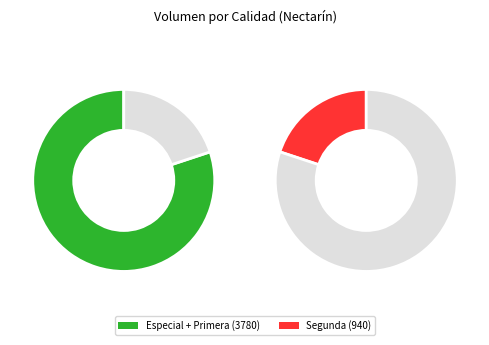

The 37 slice represents 16% of the pie. True or false?

False